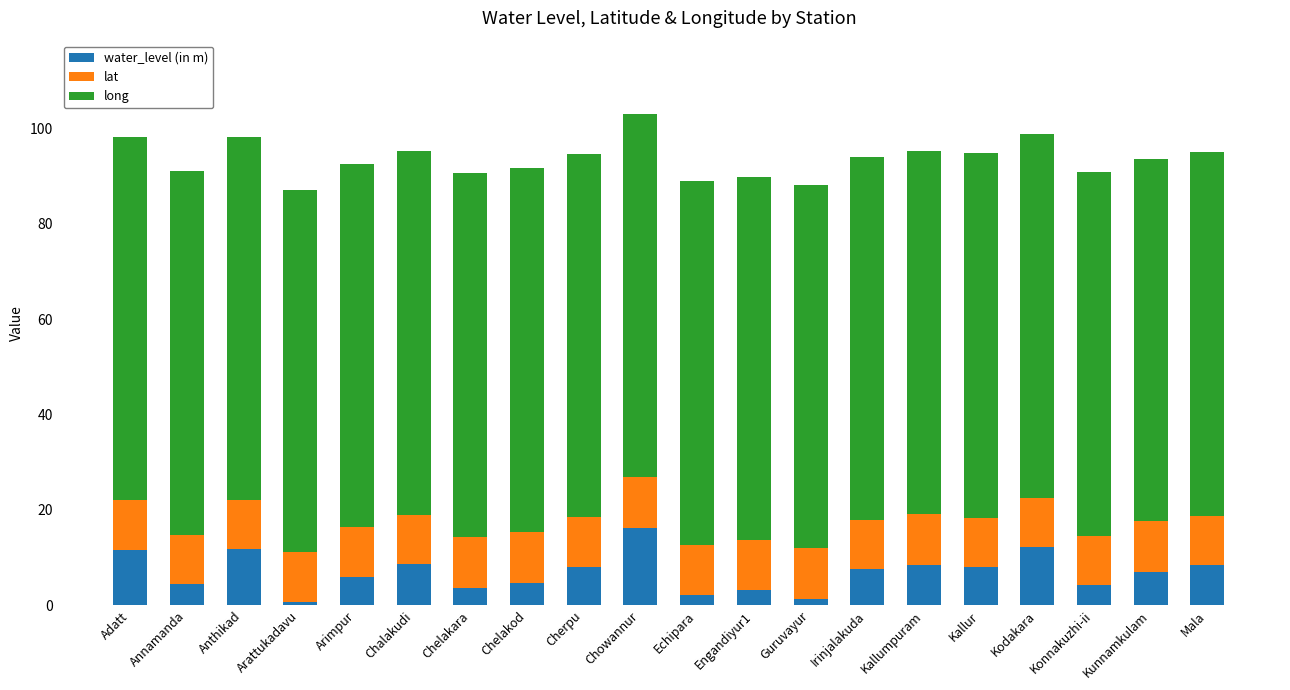

Is it true that water_level (in m) equals 8.6 at Kallumpuram?

True